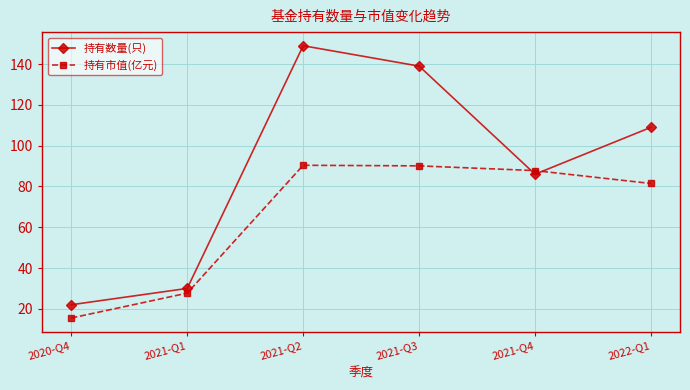

Rank the series by their maximum value, from highest to lowest.

持有数量(只), 持有市值(亿元)